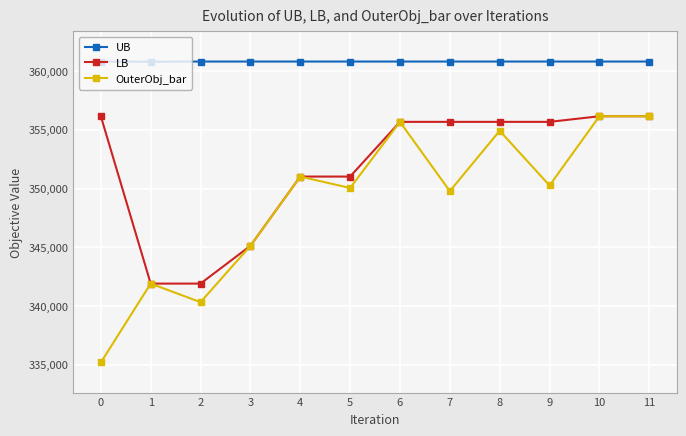

Rank the series by their average value, from lowest to highest.

OuterObj_bar, LB, UB